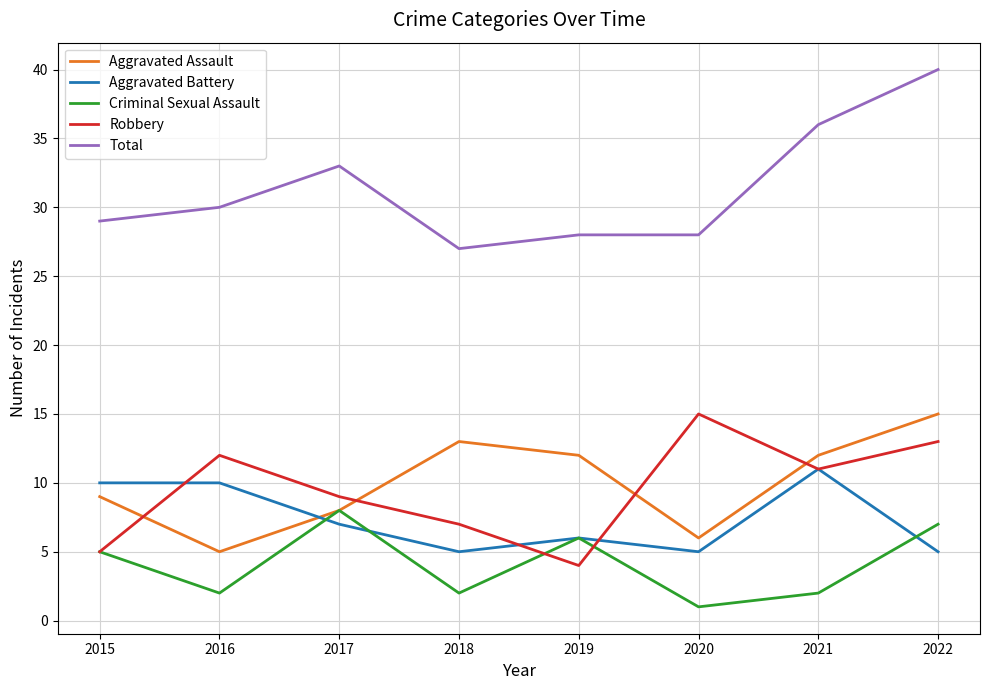

How many interior local peaks does the Aggravated Assault series have?

1